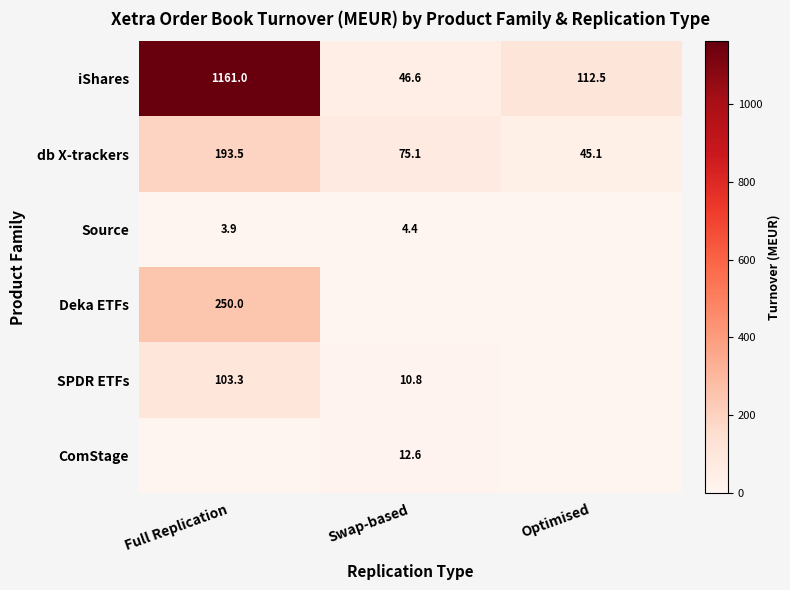

True or false: iShares has a value of 46.6 at Swap-based.

True